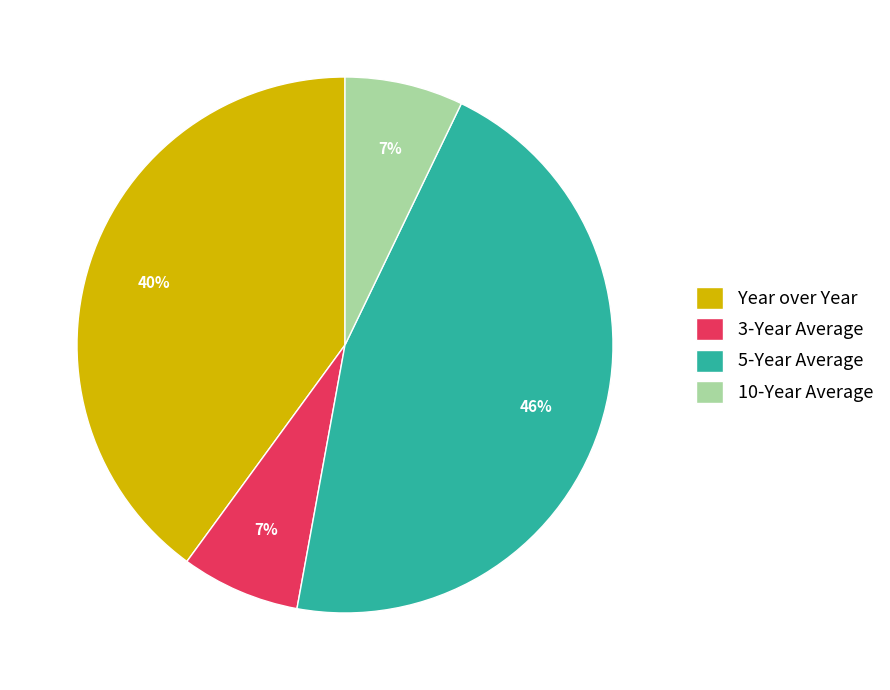

Is 5-Year Average the majority of the pie?

No